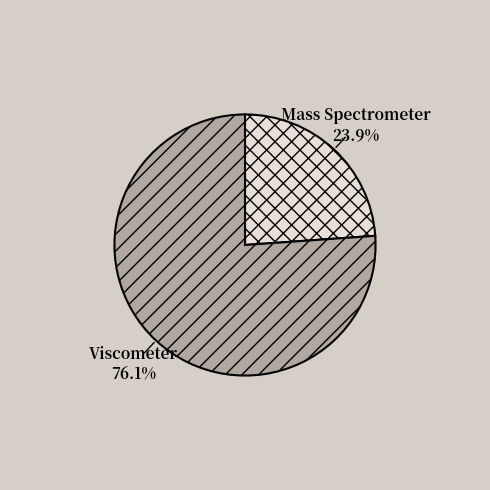

Is there any slice that represents more than half of the pie?

Yes